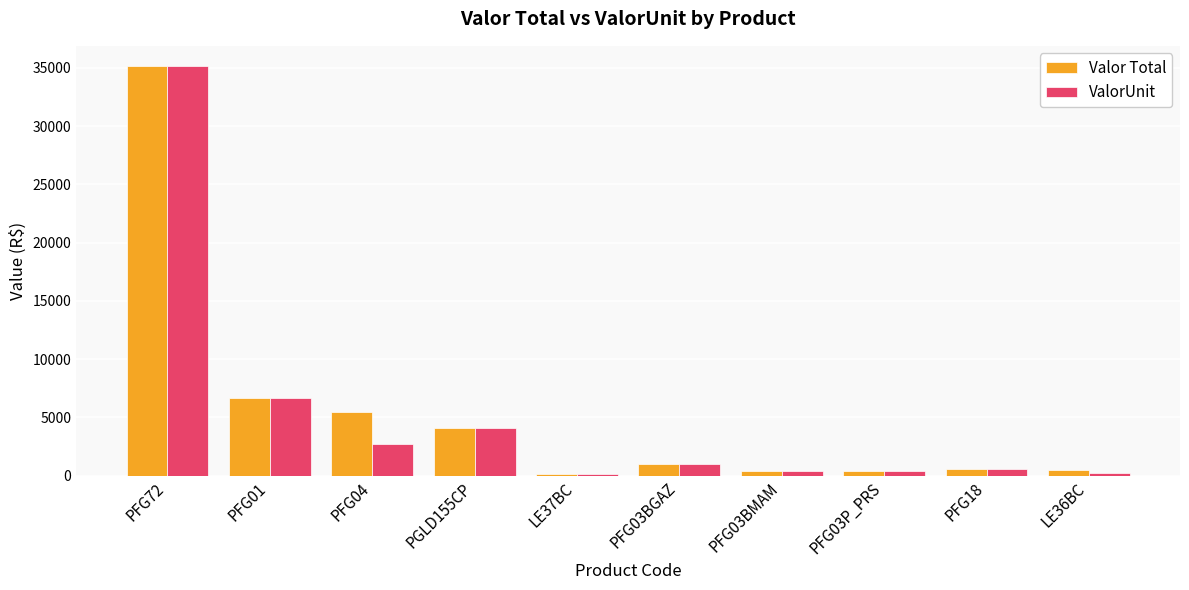

What is the difference between the second highest and minimum values in the ValorUnit series?

6510.3